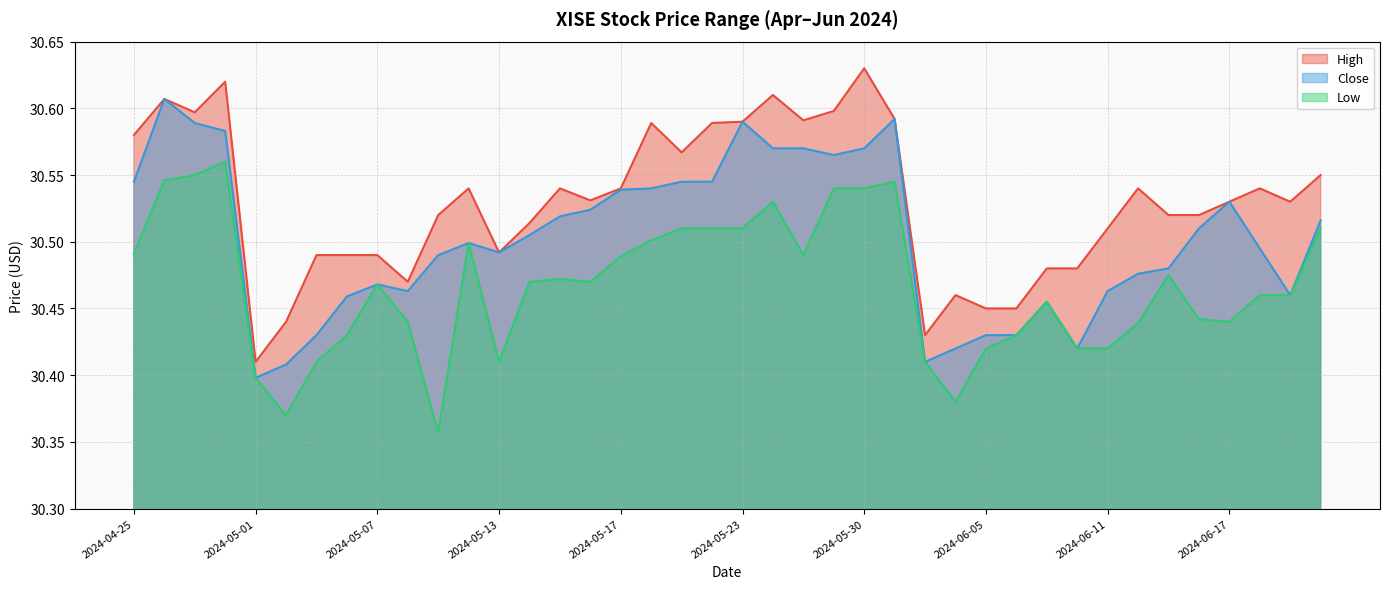

What is the value of the High point at the 36th from the left?

30.5